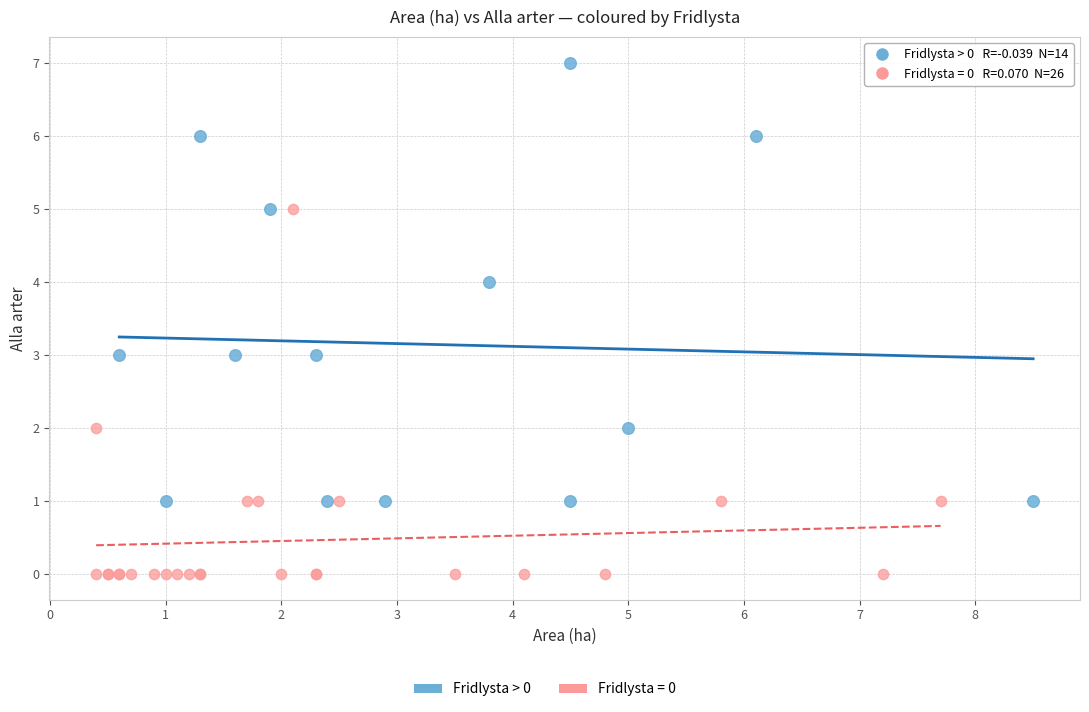

Which series reaches the minimum Y coordinate?

Fridlysta = 0